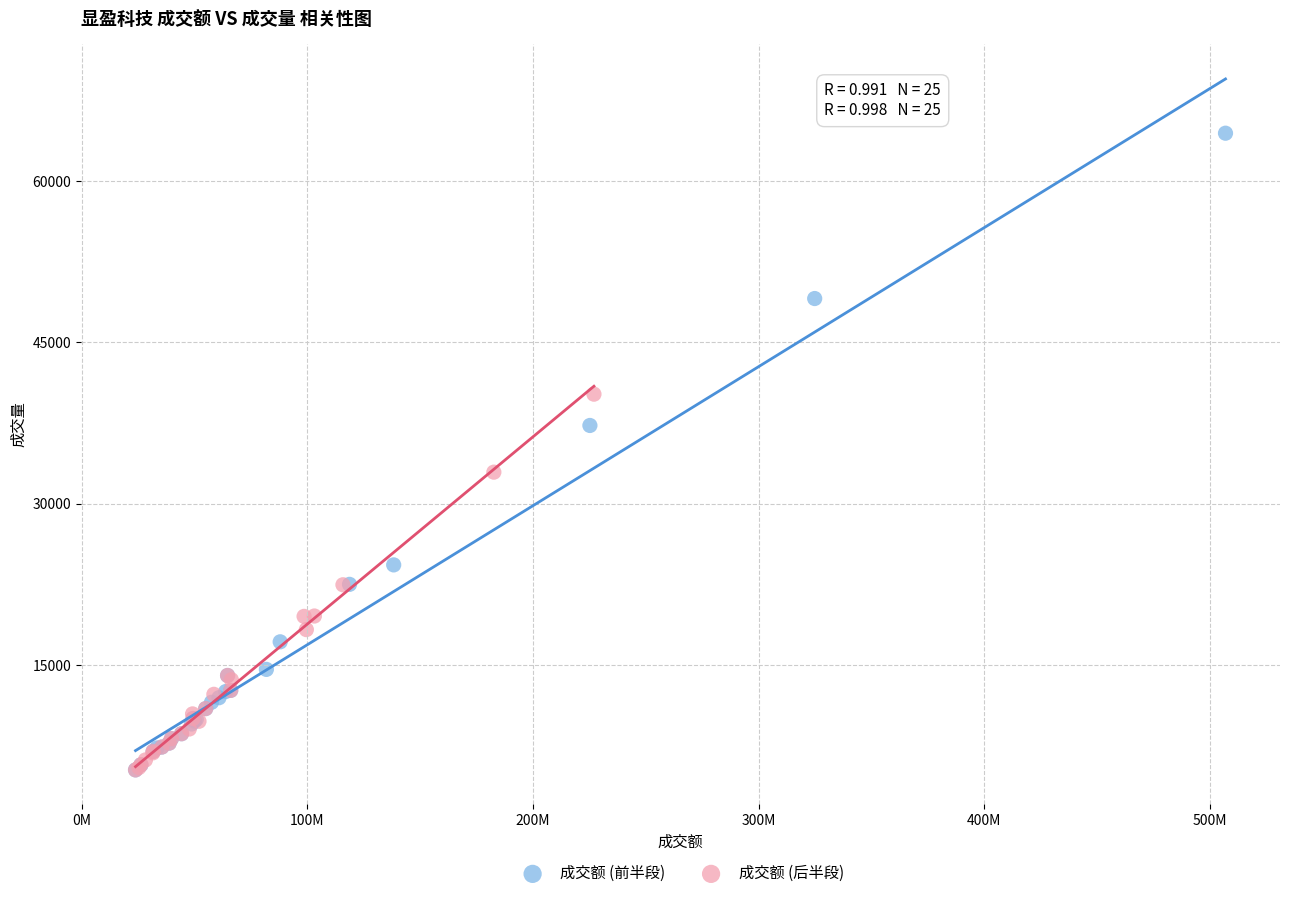

What are all the series names shown in the legend?

成交额 (前半段), 成交额 (后半段)